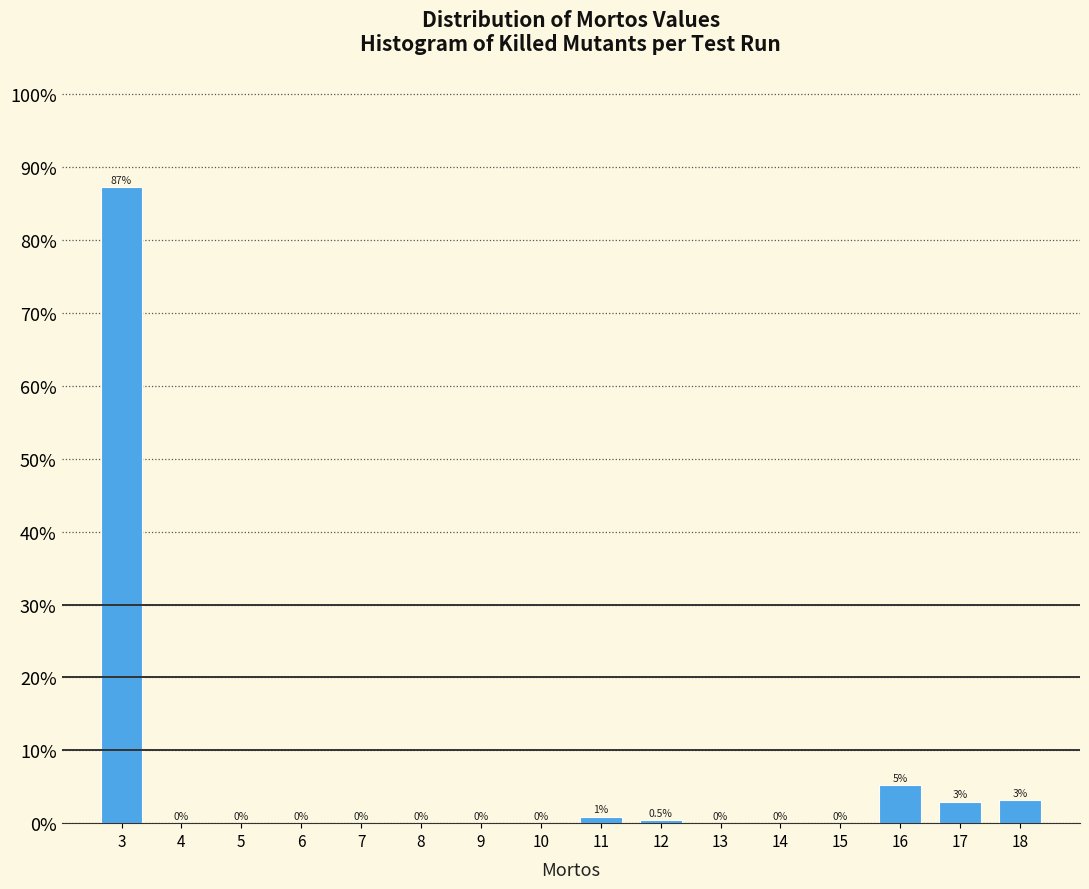

Between 18 and 4, which is larger?

18